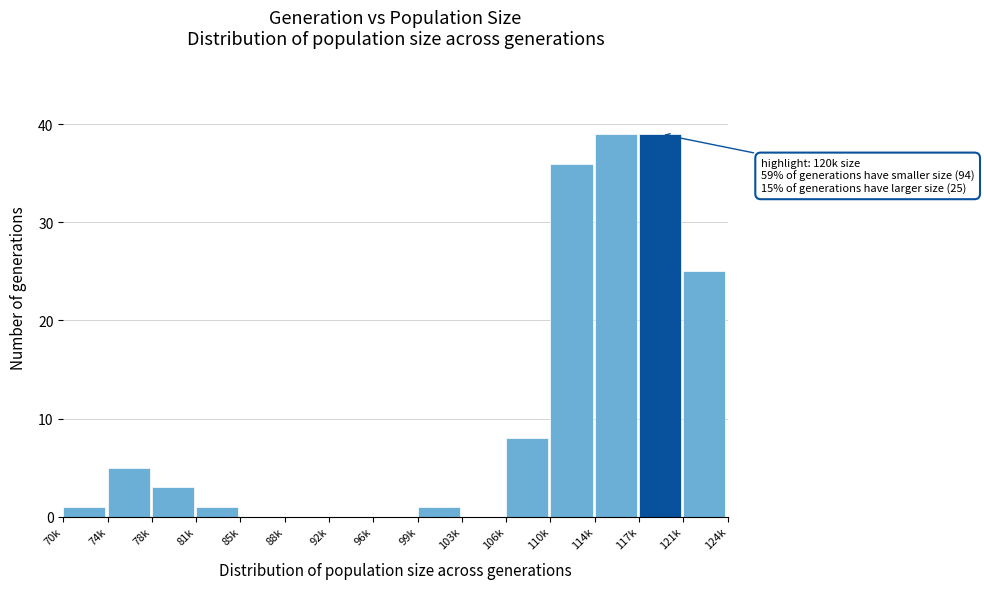

Reading left to right, list all the values displayed in this chart.

70k=1	74k=5	78k=3	81k=1	85k=0	88k=0	92k=0	96k=0	99k=1	103k=0	106k=8	110k=36	114k=39	117k=39	121k=25